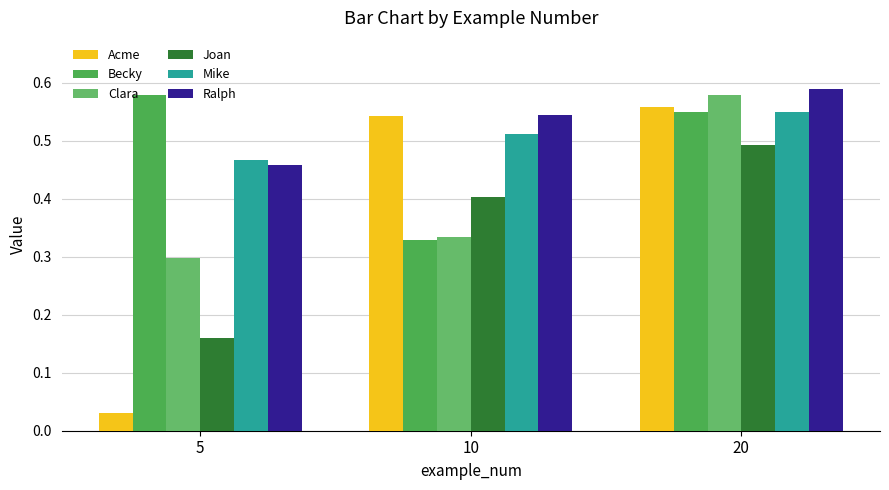

The value of Joan at 20 is 0.3. True or false?

False